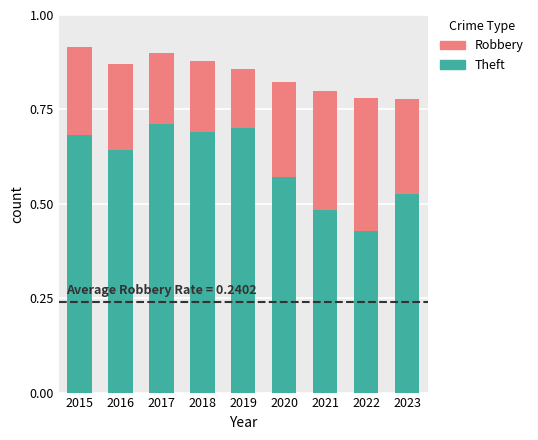

Where is Theft nearest to the value 0?

2022